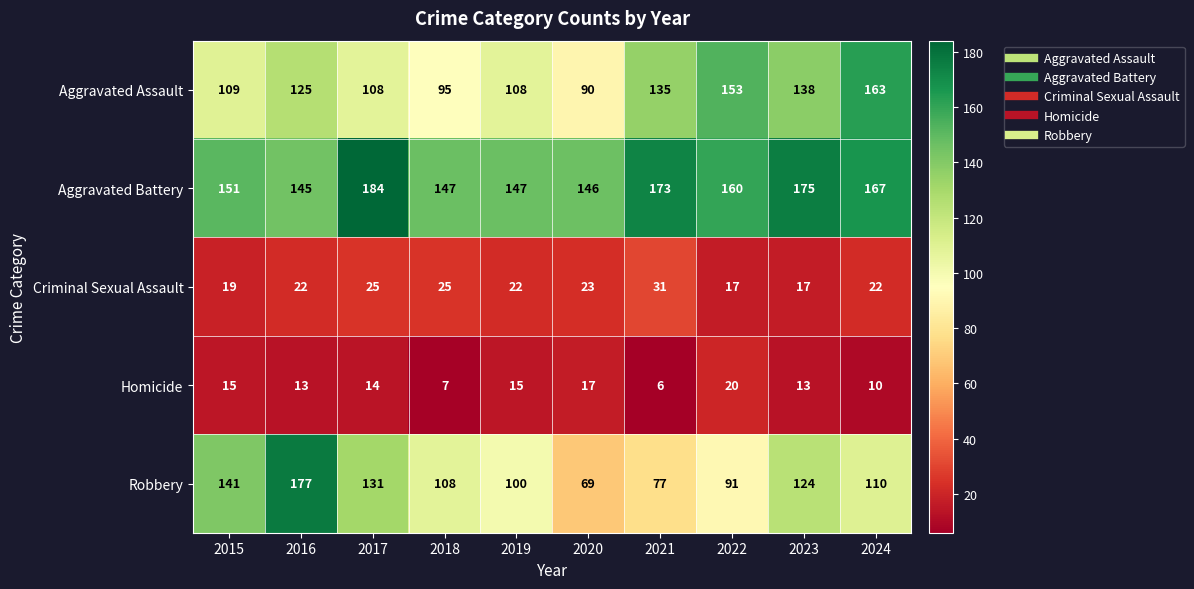

What is the difference between the second highest and second lowest values in the Aggravated Assault series?

58